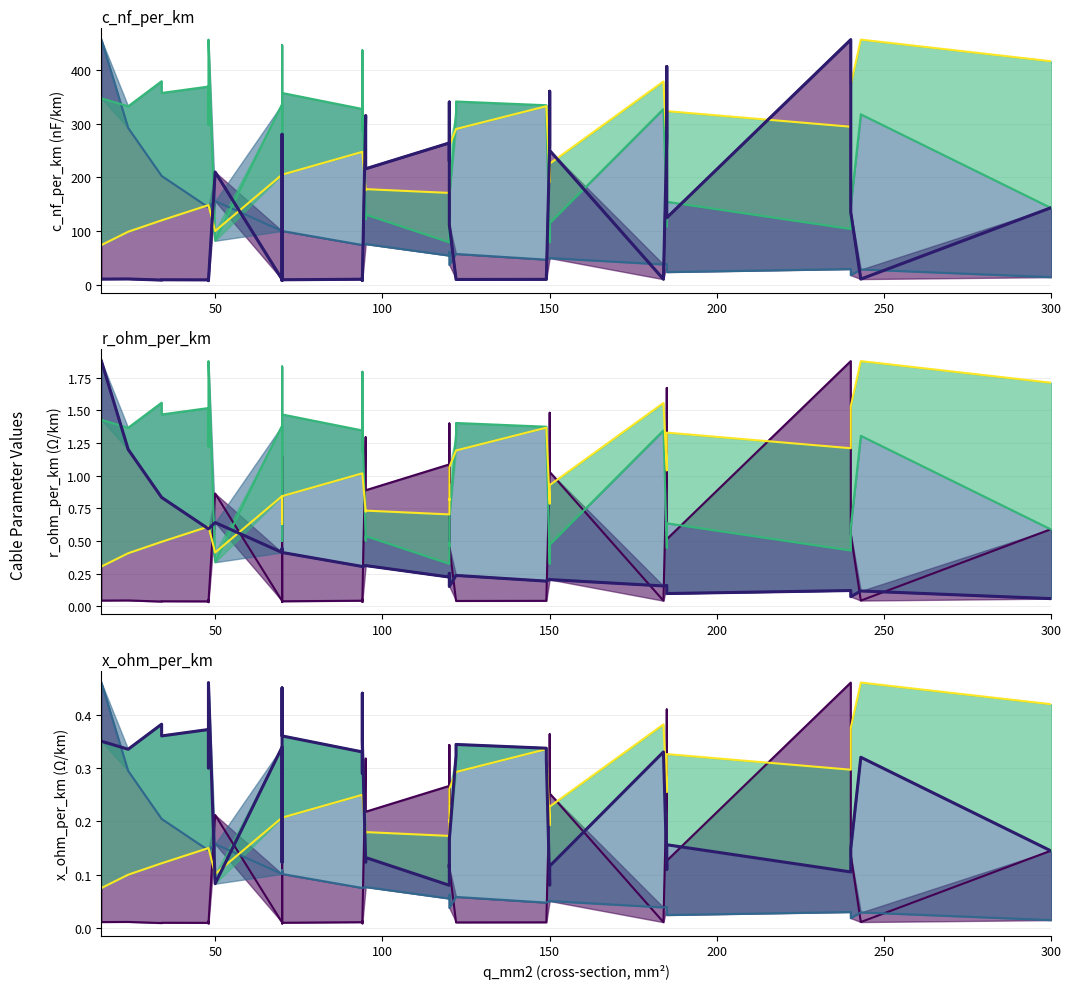

How many values in the c_nf_per_km series are below 13?

20